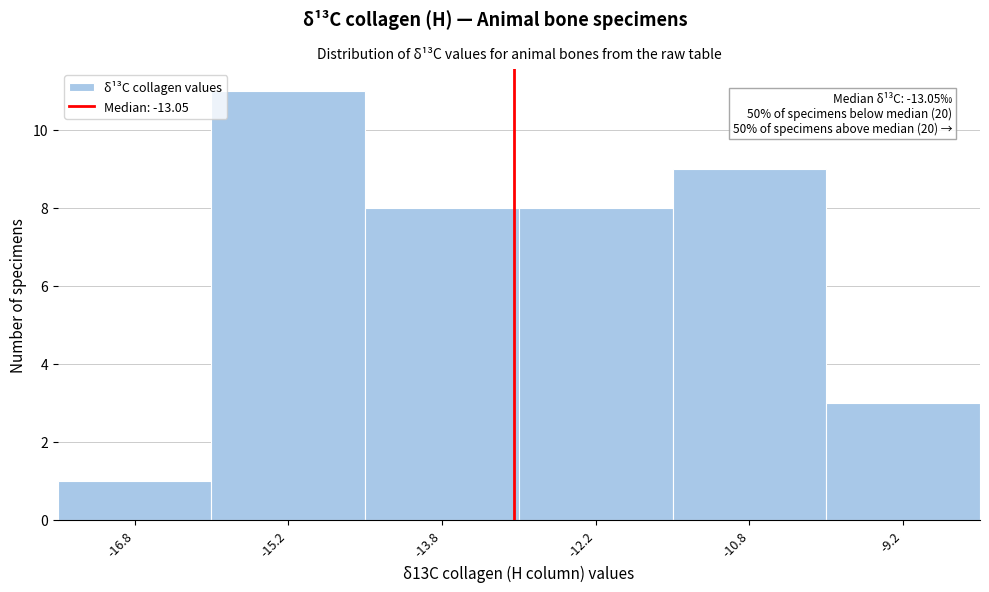

Which range on the x-axis has the tallest bar?

-16.0 to -14.5